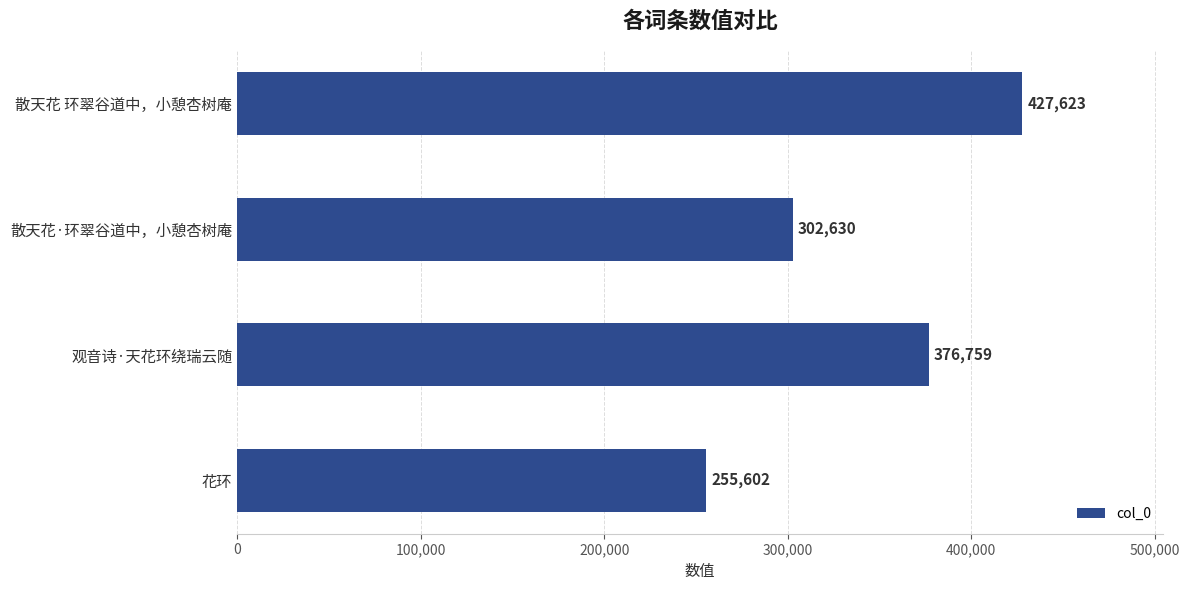

What is the value of the 4th bar from the top?

255602